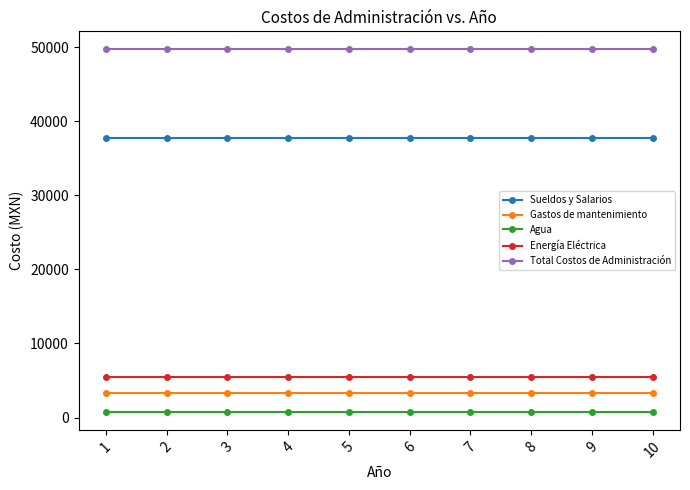

Which series has the largest total across all categories?

Total Costos de Administración